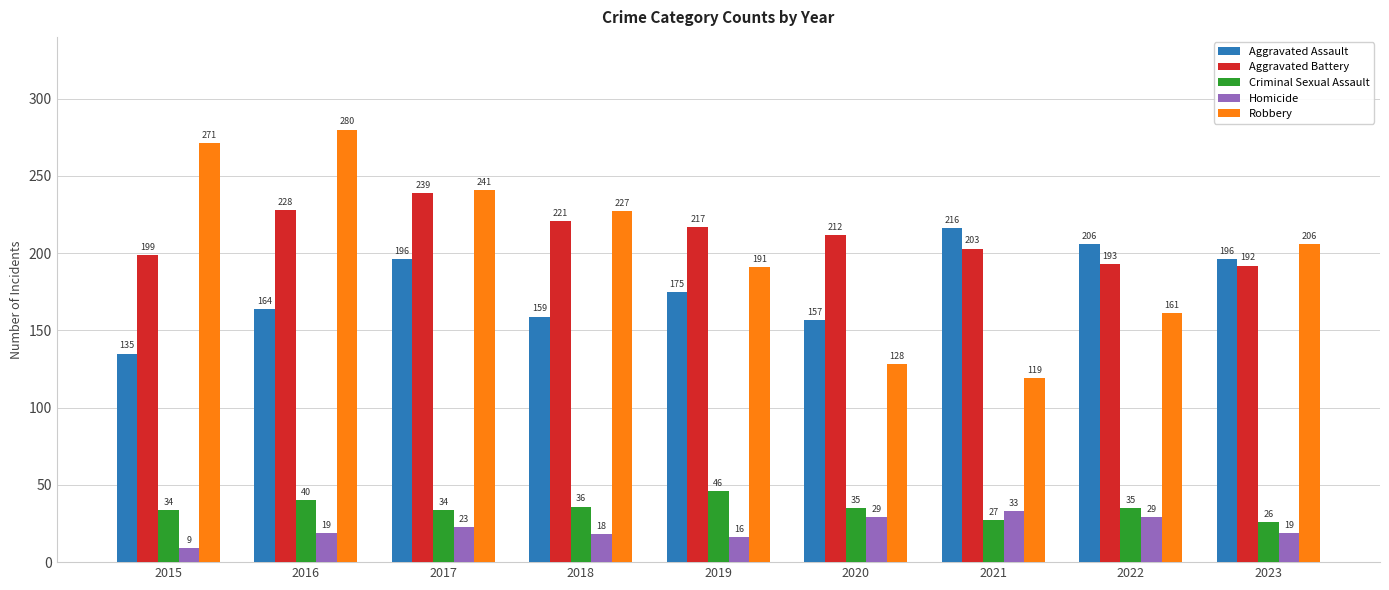

Where is Aggravated Assault nearest to the value 175?

2019